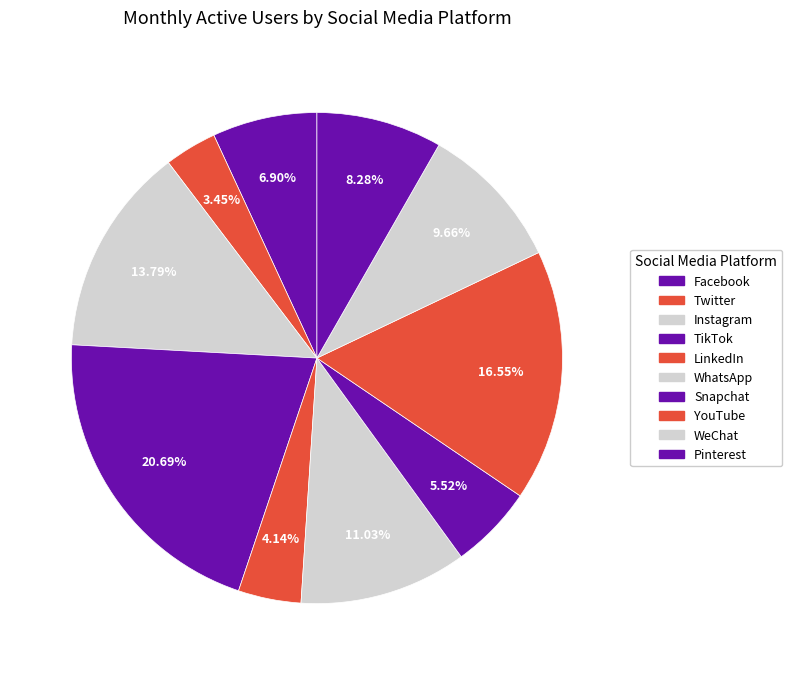

Which has a higher value, Twitter or Facebook?

Facebook